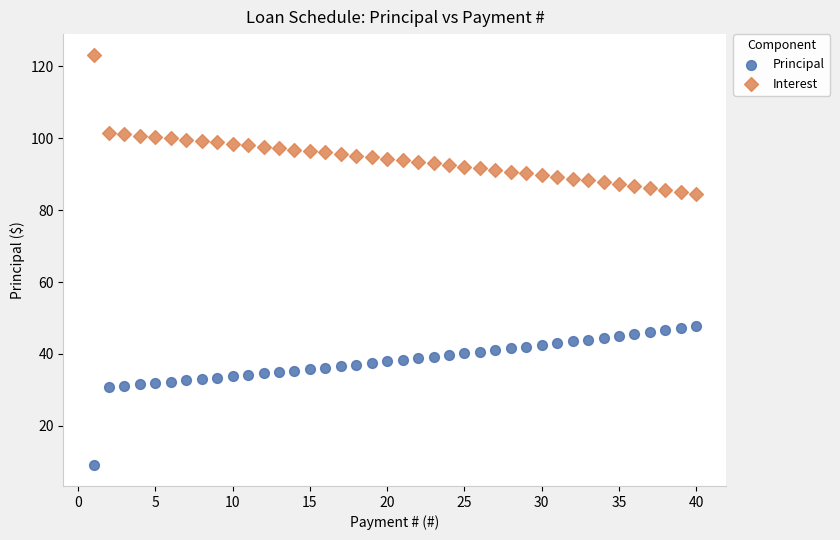

Which series reaches the minimum Y coordinate?

Principal